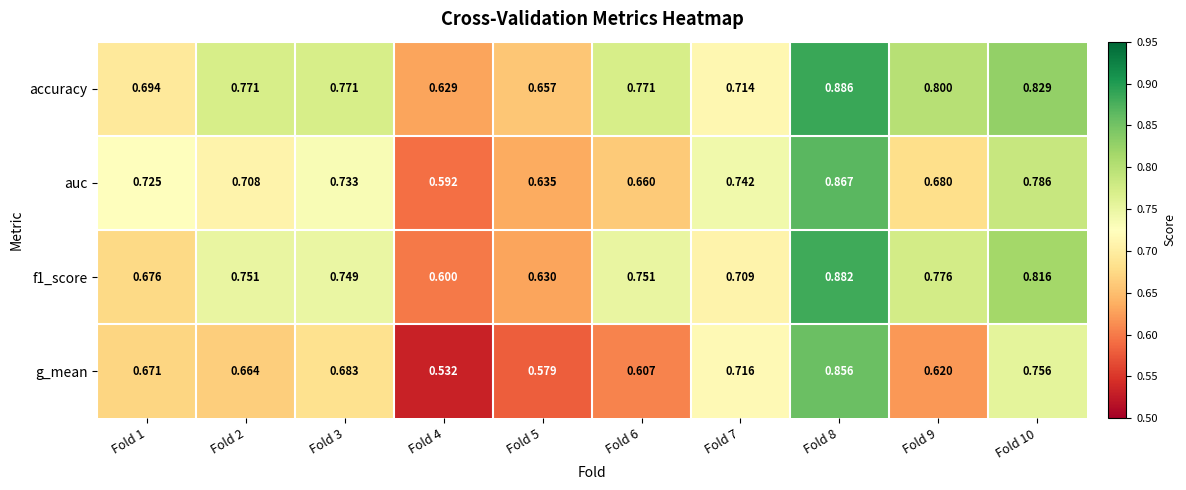

Which series has the largest total across all categories?

accuracy